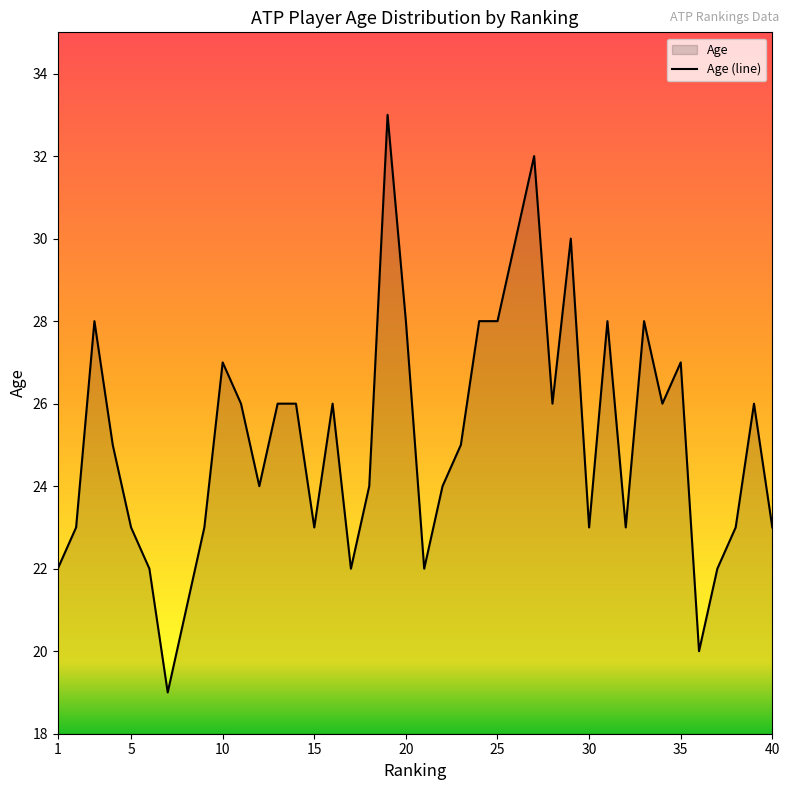

How many data points are above 25?

19